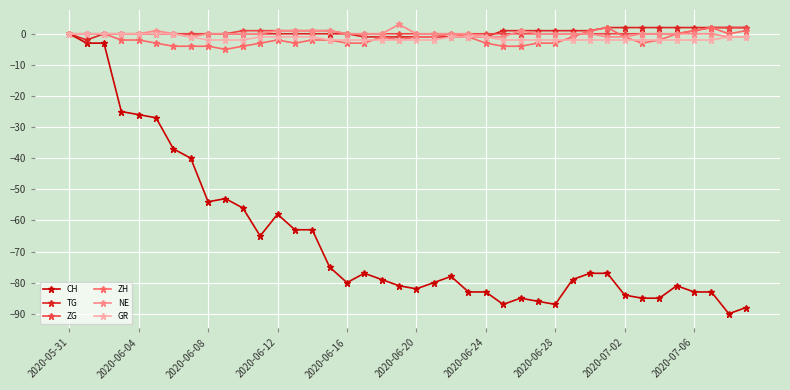

Count the number of categories in the chart.

40